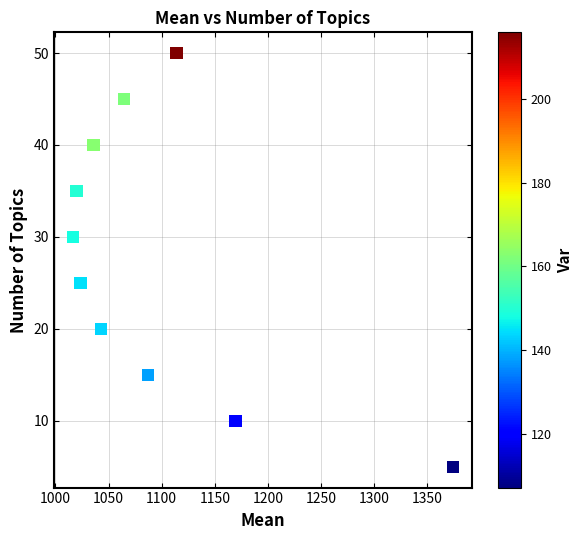

What is the average Y value?

28